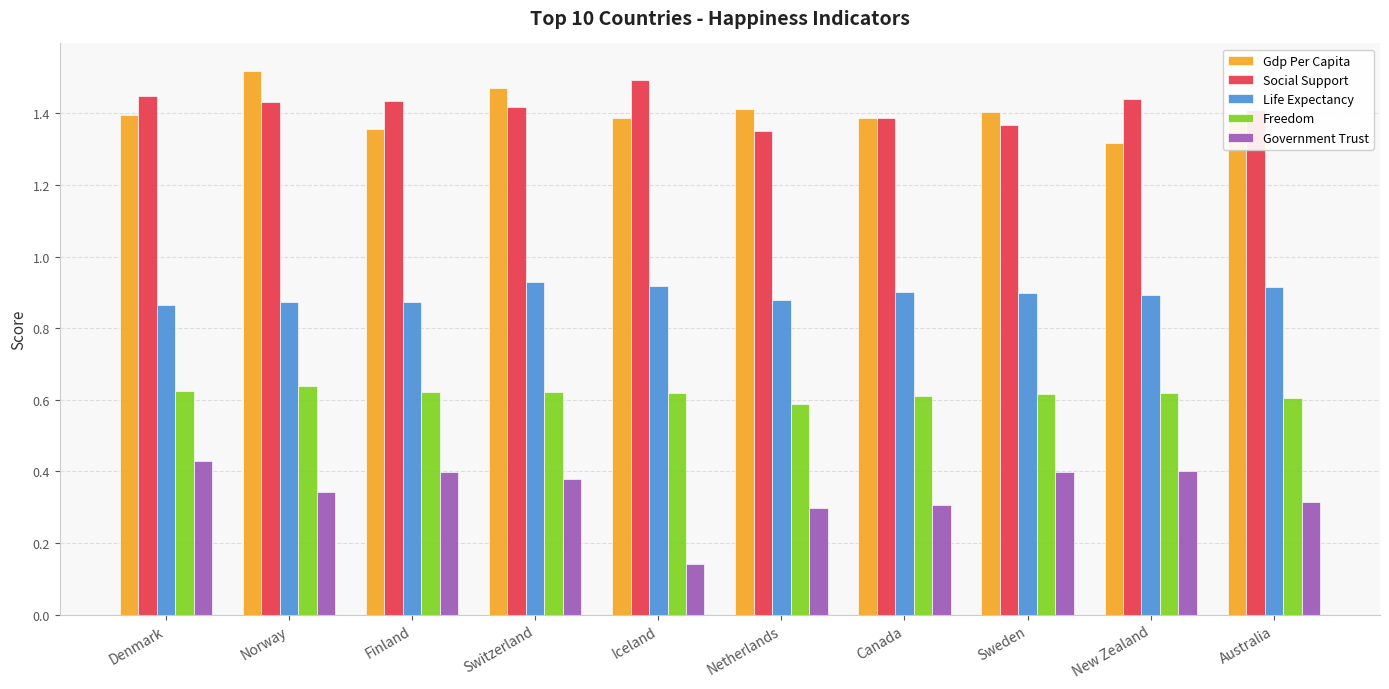

Which series has the widest spread of values?

Government Trust